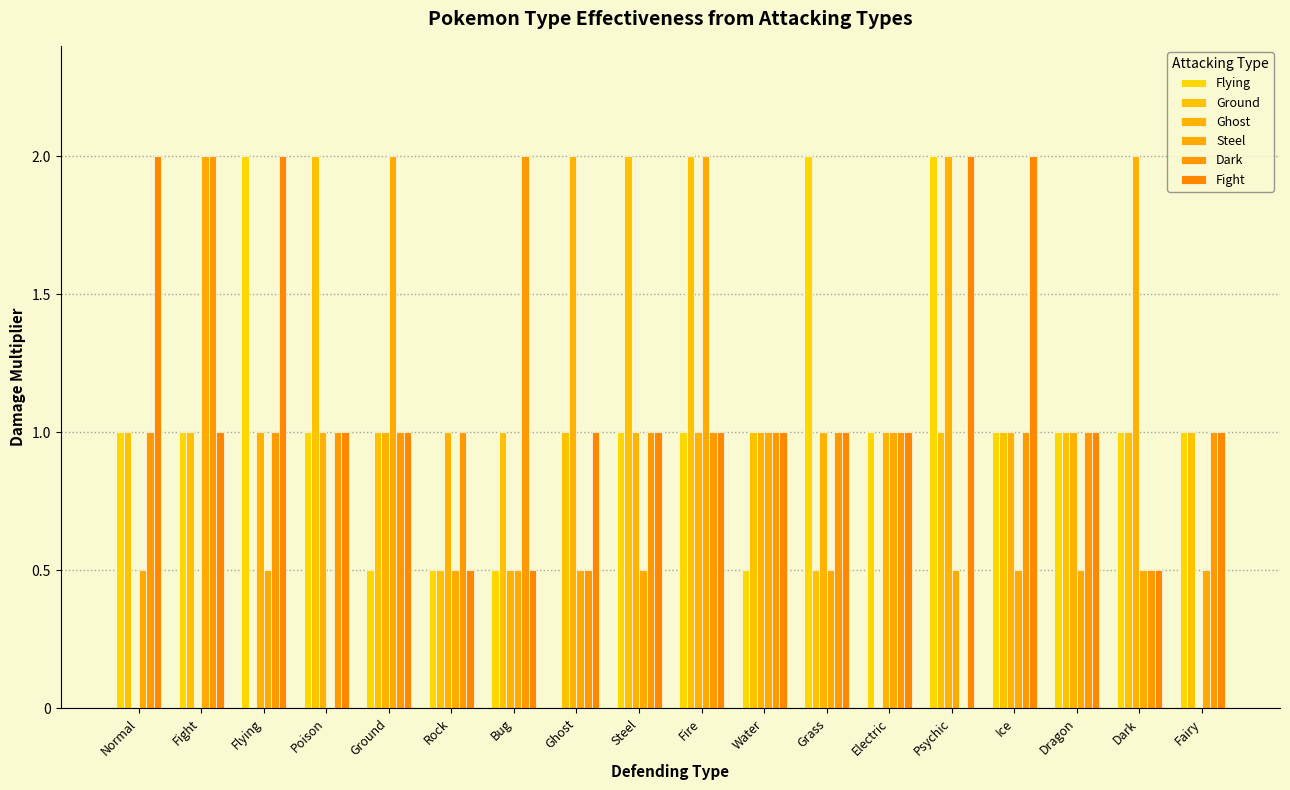

What are all the series names shown in the legend?

Flying, Ground, Ghost, Steel, Dark, Fight